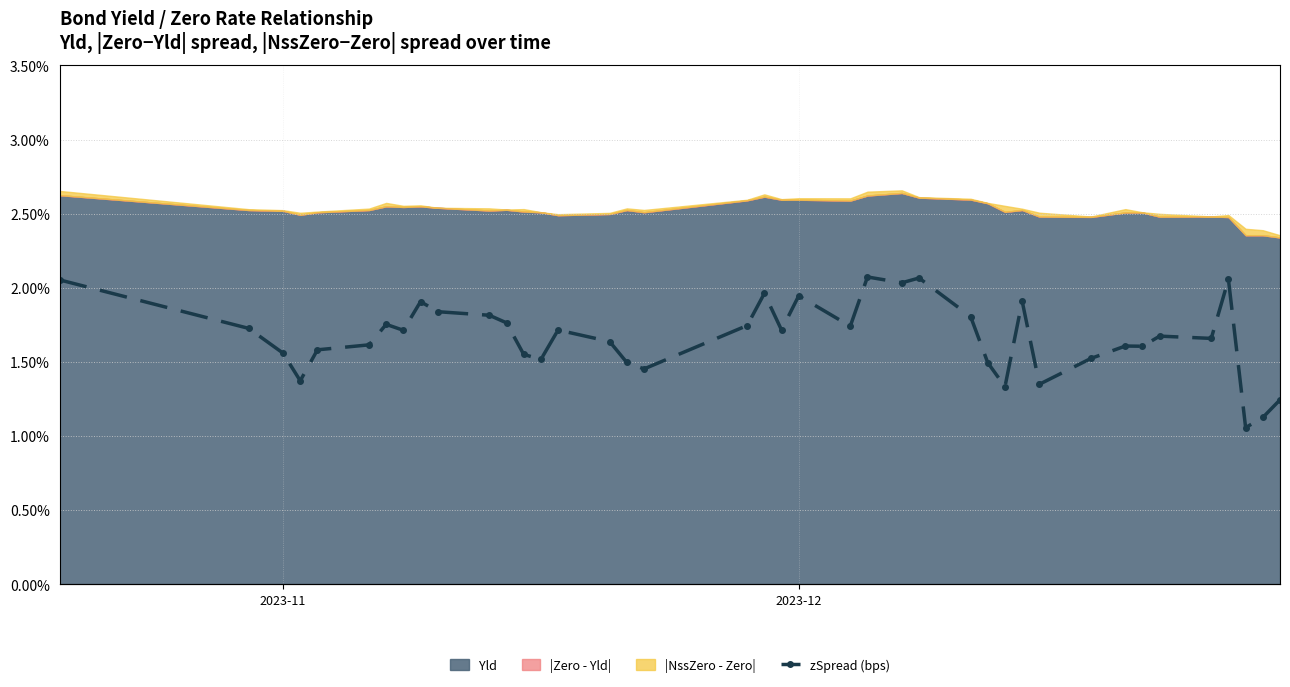

Where does the data first go above 19?

2023-11